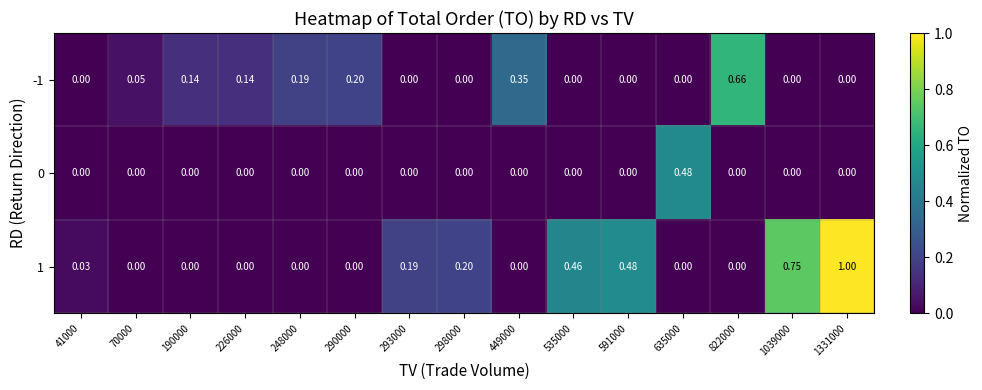

Reading left to right, transcribe all the data shown in this chart.

-1: 41000=0.0	70000=0.1	190000=0.1	226000=0.1	248000=0.2	290000=0.2	293000=0.0	298000=0.0	449000=0.3	535000=0.0	591000=0.0	635000=0.0	822000=0.7	1039000=0.0	1331000=0.0
0: 41000=0.0	70000=0.0	190000=0.0	226000=0.0	248000=0.0	290000=0.0	293000=0.0	298000=0.0	449000=0.0	535000=0.0	591000=0.0	635000=0.5	822000=0.0	1039000=0.0	1331000=0.0
1: 41000=0.0	70000=0.0	190000=0.0	226000=0.0	248000=0.0	290000=0.0	293000=0.2	298000=0.2	449000=0.0	535000=0.5	591000=0.5	635000=0.0	822000=0.0	1039000=0.8	1331000=1.0